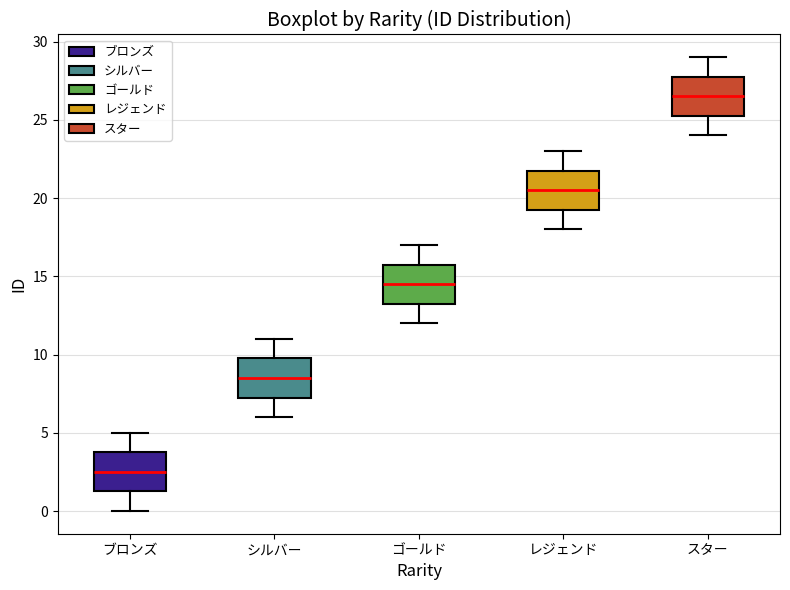

Reading left to right, transcribe this box plot: for each box, give where its median line is, the range the box spans, and where its two whiskers end, as read against the y-axis. The values are not printed on the chart, so give them approximately, as read against the axis.

ブロンズ: median 2.5, box 1.5 to 4.0, whiskers 0.0 to 5.0
シルバー: median 8.5, box 7.5 to 10.0, whiskers 6.0 to 11.0
ゴールド: median 14.5, box 13.5 to 16.0, whiskers 12.0 to 17.0
レジェンド: median 20.5, box 19.5 to 22.0, whiskers 18.0 to 23.0
スター: median 26.5, box 25.5 to 28.0, whiskers 24.0 to 29.0